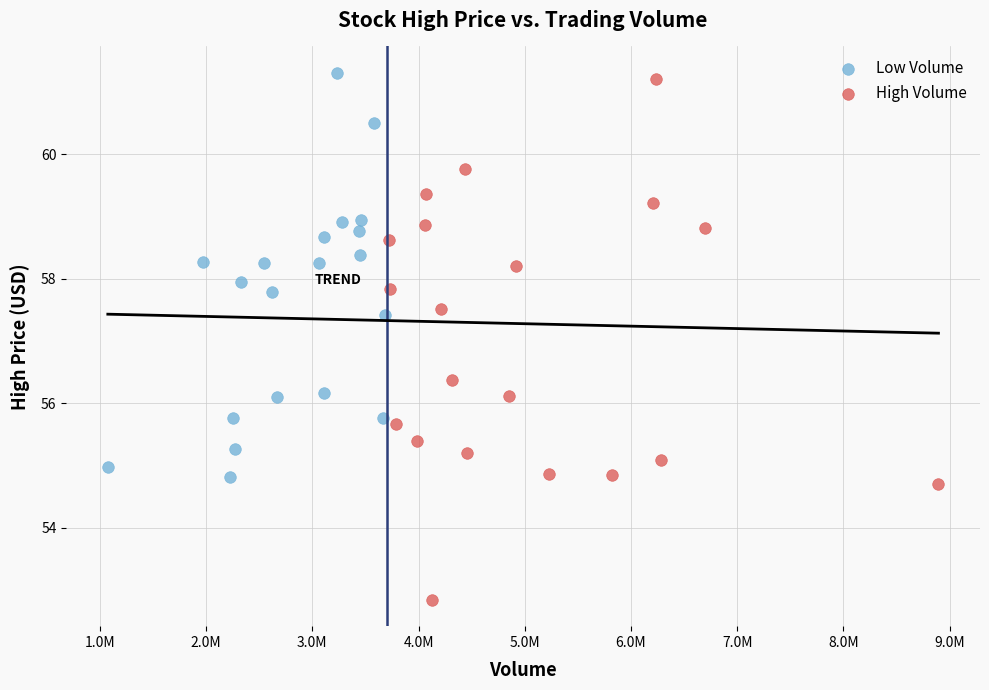

Which series has the largest Y range (max minus min)?

High Volume